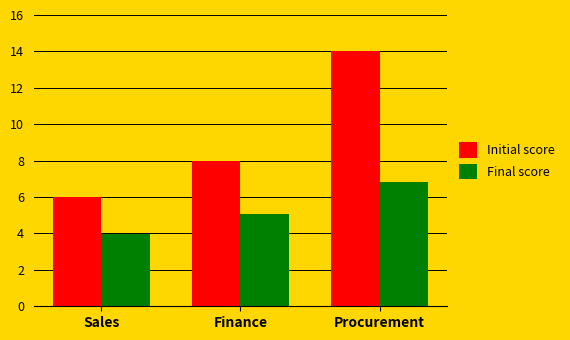

What is the total value across all series at Sales?

10.0